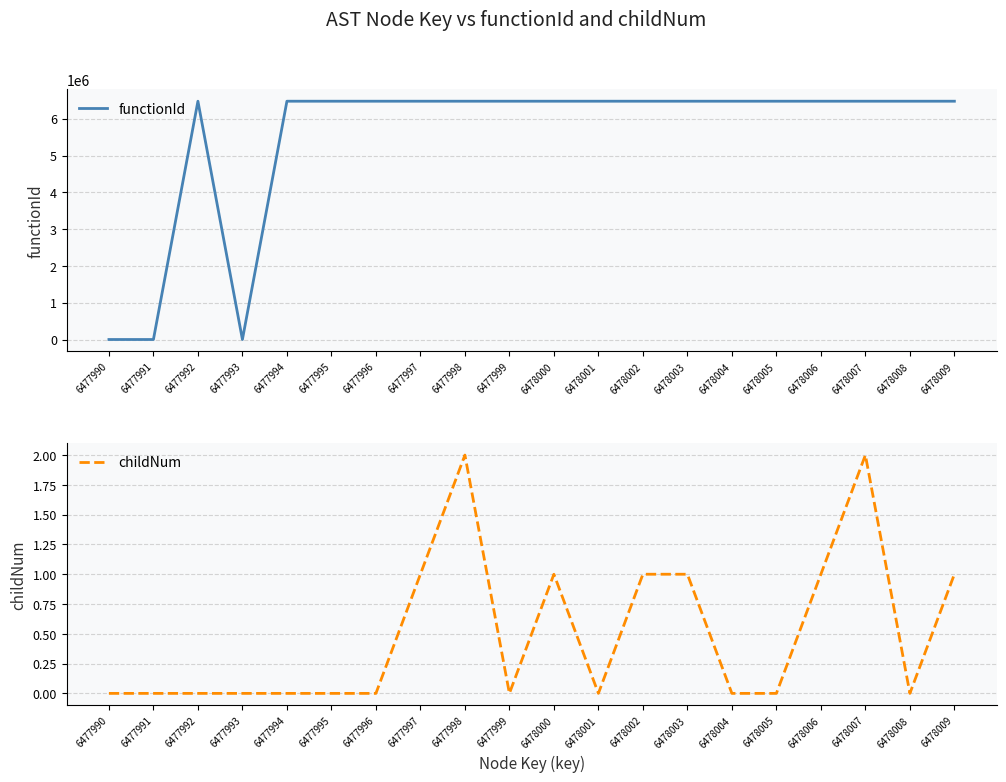

What is the sum of the functionId values at 6478000 and 6477999?

12955982